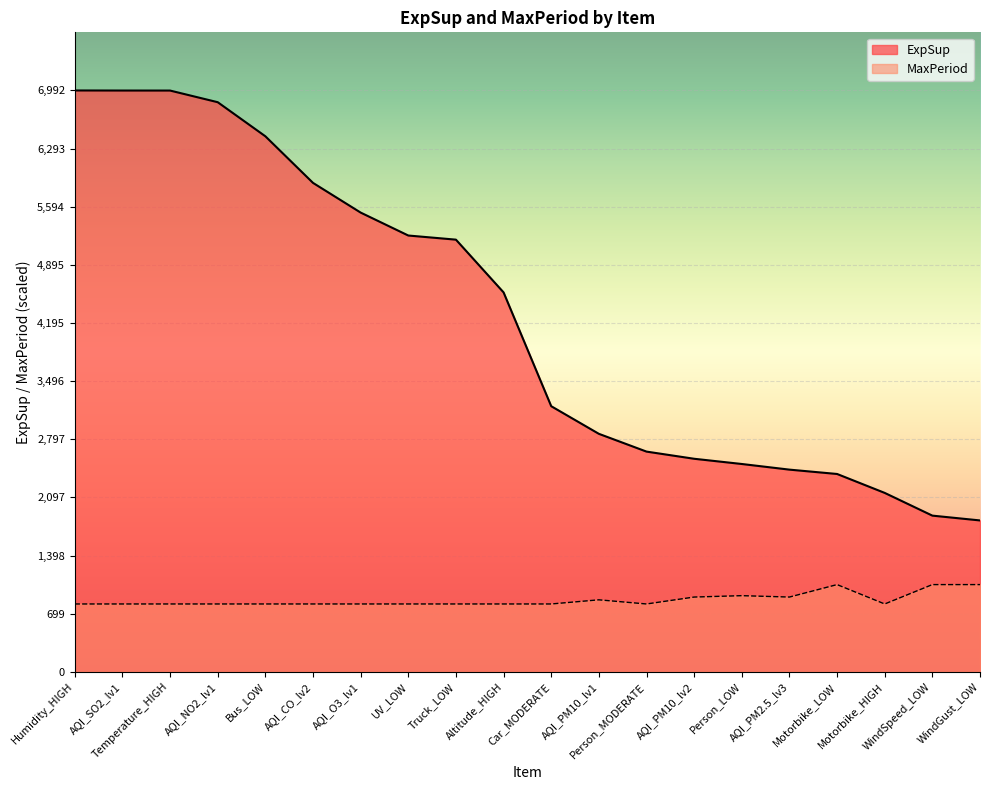

True or false: ExpSup and MaxPeriod cross at least once.

False